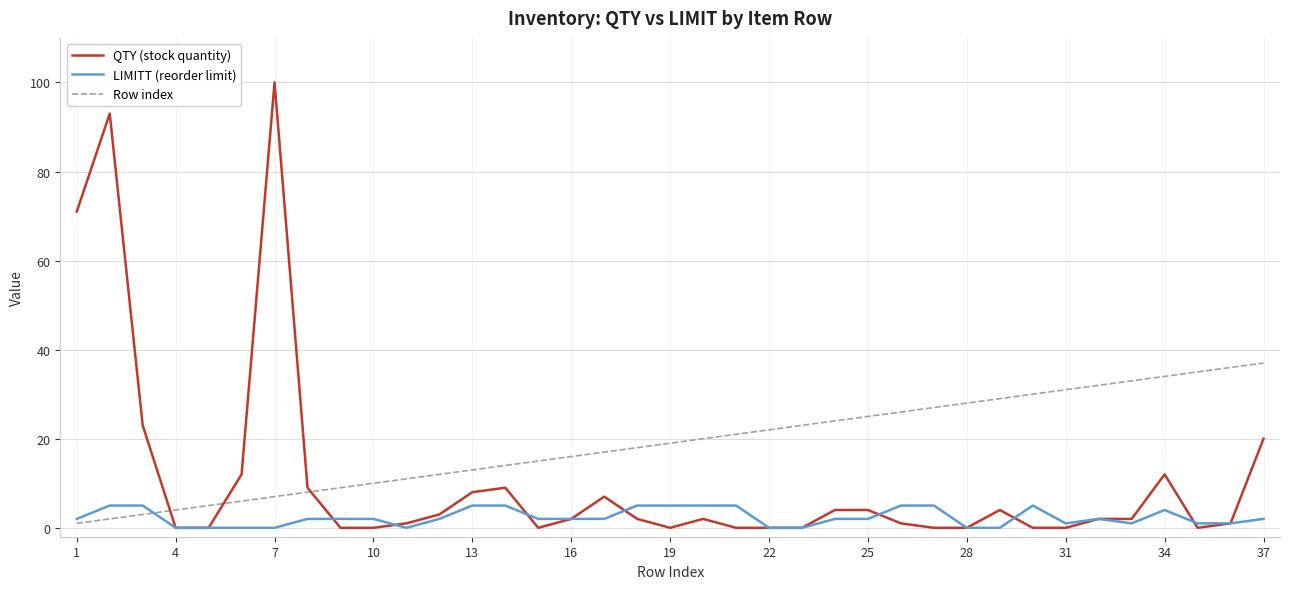

Which series has the largest total across all categories?

Row index